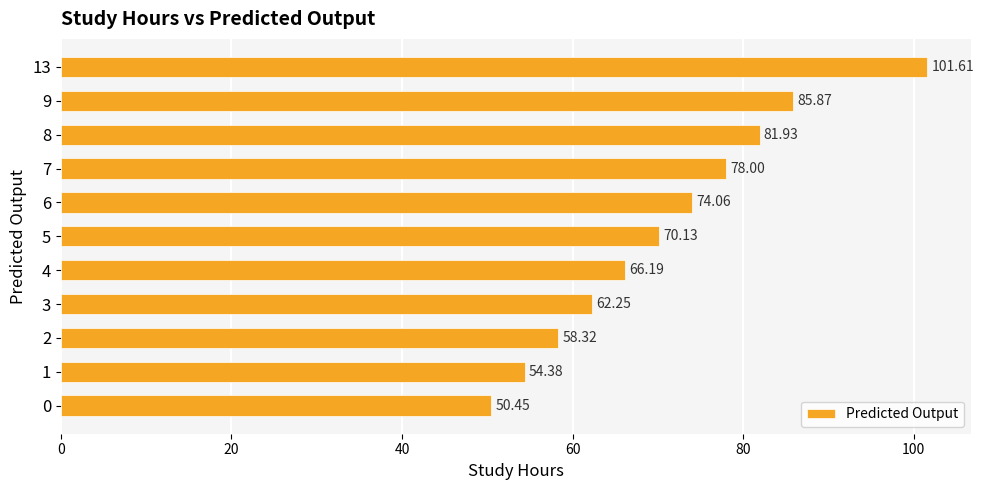

What is the difference between the second highest and second lowest values?

31.5